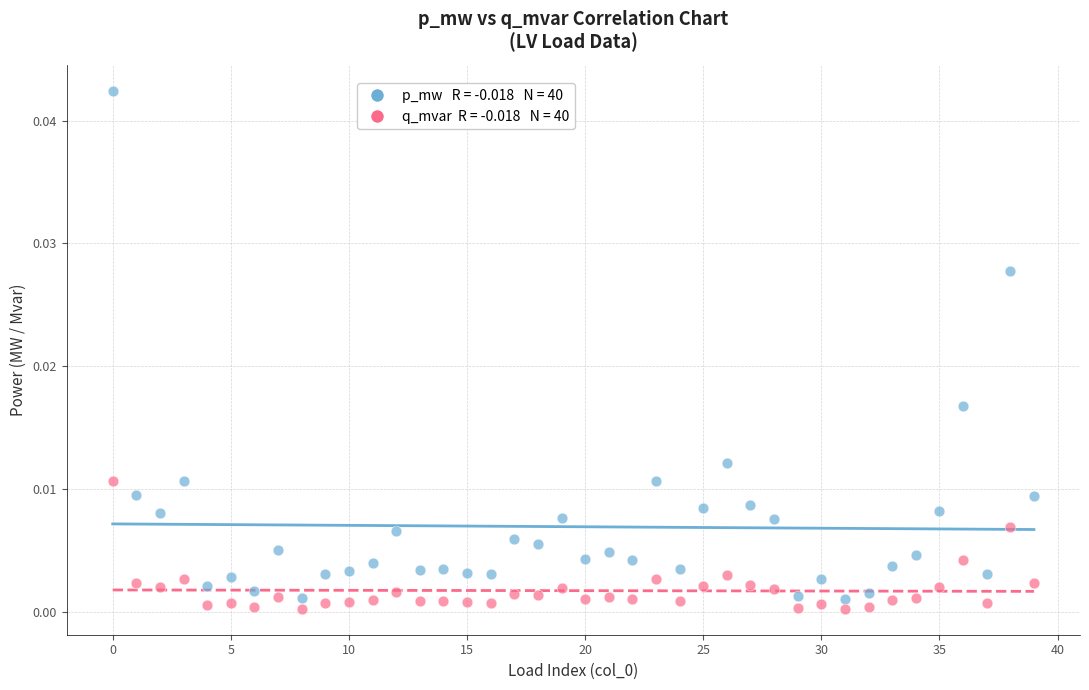

How many data points are displayed?

80